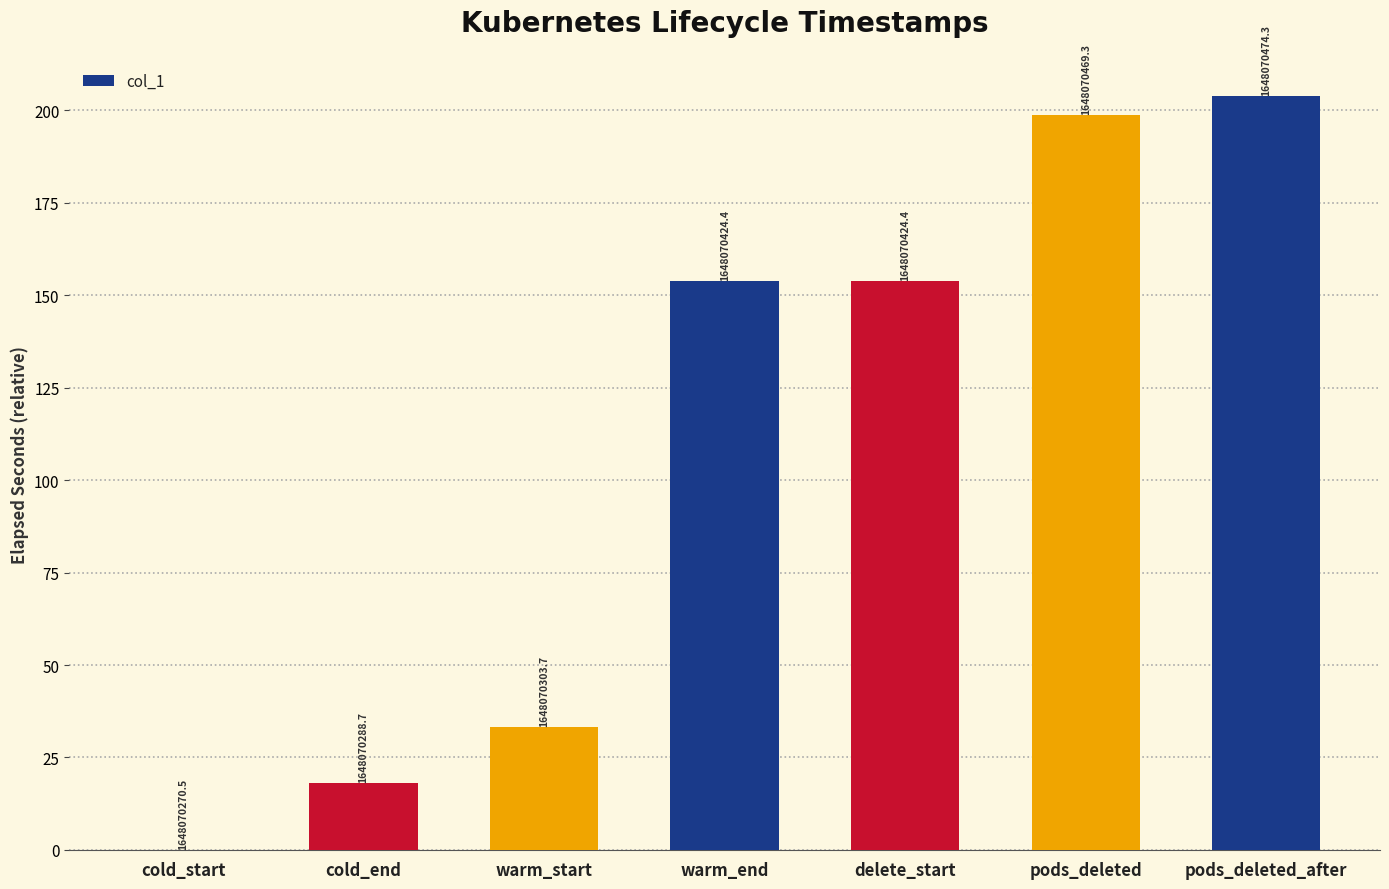

True or false: the data shows 203.8 at pods_deleted_after.

True